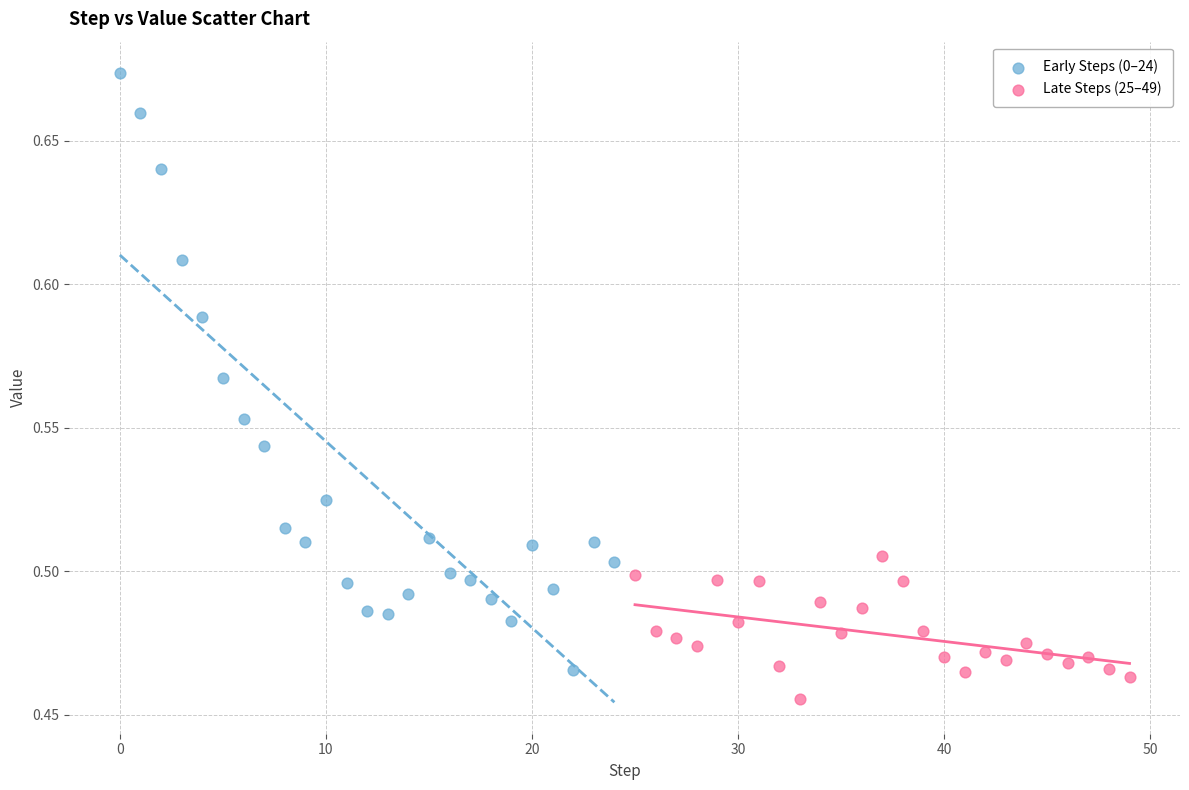

Which series contains the lowest Y value?

Late Steps (25–49)